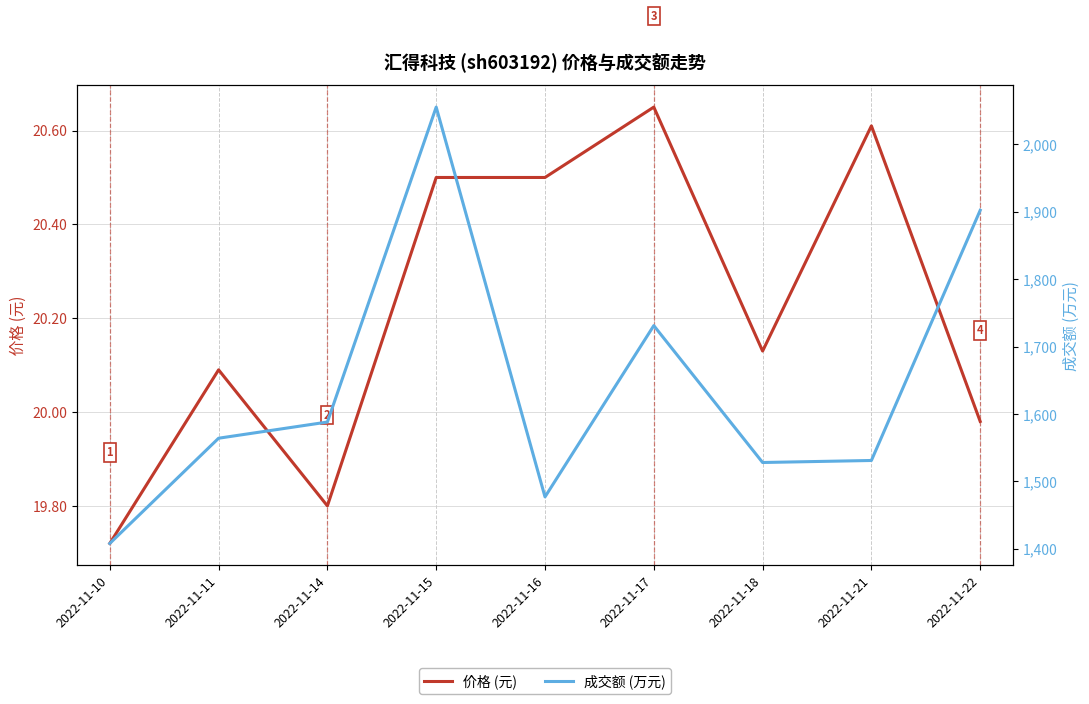

What is the sum of all 价格 (元) values?

182.0